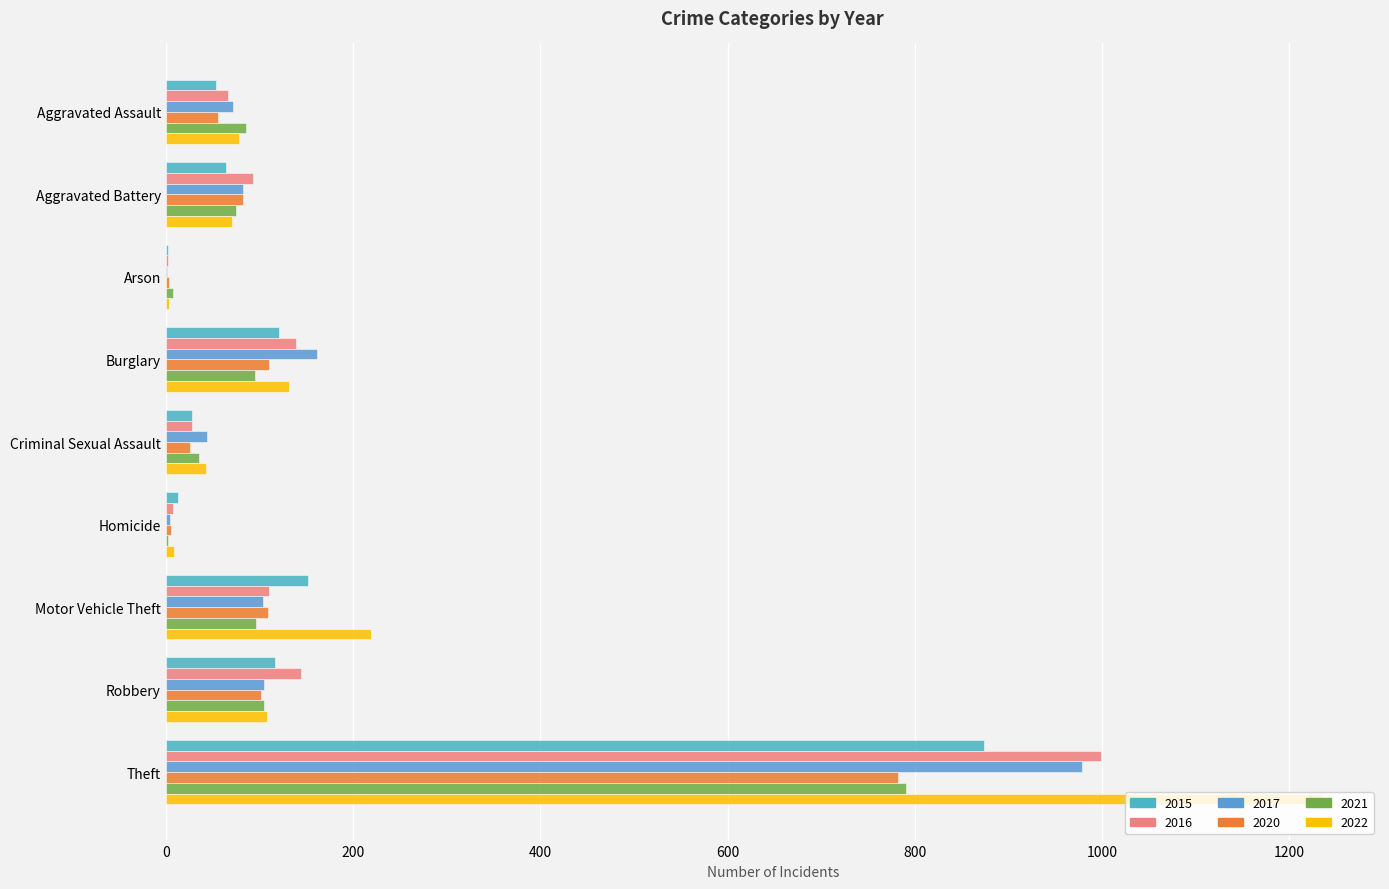

Rank the categories by 2015 value from lowest to highest.

Arson, Homicide, Criminal Sexual Assault, Aggravated Assault, Aggravated Battery, Robbery, Burglary, Motor Vehicle Theft, Theft